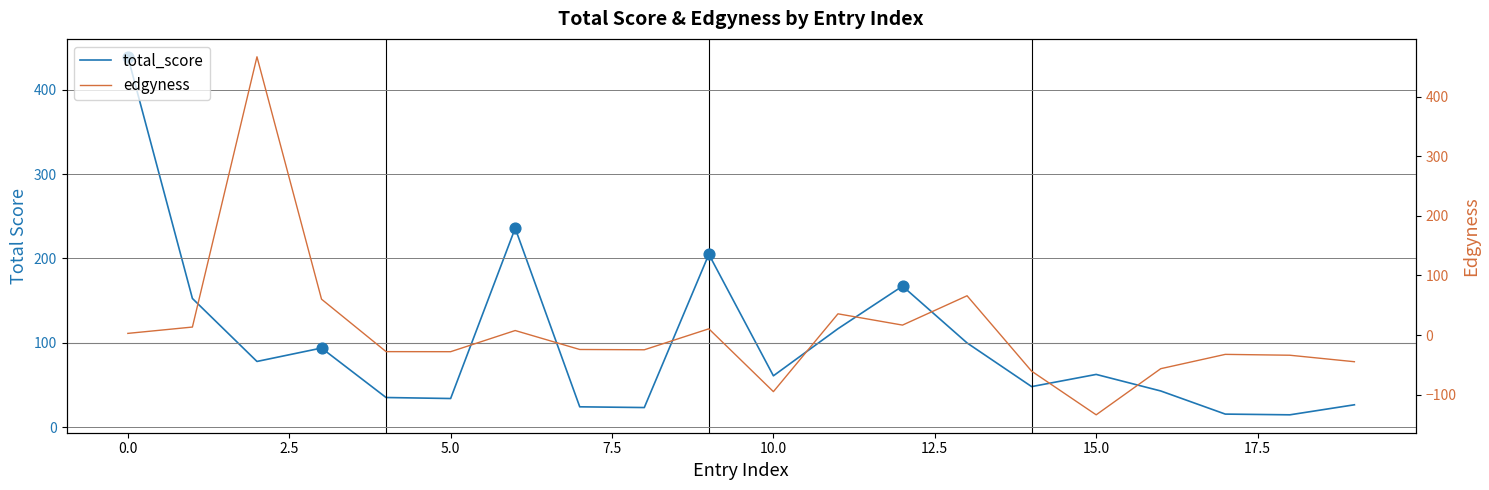

Is the value of edgyness at 16 greater than the value of total_score at 0.0?

No